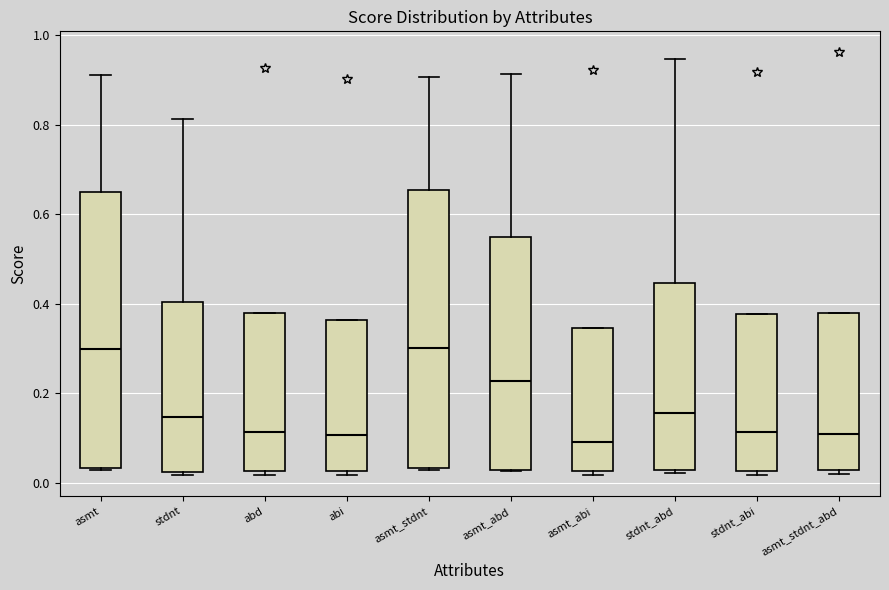

Reading left to right, read every box against the y-axis: the position of its median line, the range the box covers, and the ends of its whiskers. The values are not printed on the chart, so give them approximately, as read against the axis.

asmt: median 0.30, box 0.04 to 0.66, whiskers 0.02 to 0.90
stdnt: median 0.14, box 0.02 to 0.40, whiskers 0.02 (just below the box's lower edge) to 0.82
abd: median 0.12, box 0.02 to 0.38, whiskers 0.02 (just below the box's lower edge) to 0.38
abi: median 0.10, box 0.02 to 0.36, whiskers 0.02 (just below the box's lower edge) to 0.36
asmt_stdnt: median 0.30, box 0.04 to 0.66, whiskers 0.02 to 0.90
asmt_abd: median 0.22, box 0.02 to 0.54, whiskers 0.02 to 0.92
asmt_abi: median 0.10, box 0.02 to 0.34, whiskers 0.02 (just below the box's lower edge) to 0.34
stdnt_abd: median 0.16, box 0.02 to 0.44, whiskers 0.02 (just below the box's lower edge) to 0.94
stdnt_abi: median 0.12, box 0.02 to 0.38, whiskers 0.02 (just below the box's lower edge) to 0.38
asmt_stdnt_abd: median 0.10, box 0.02 to 0.38, whiskers 0.02 (just below the box's lower edge) to 0.38